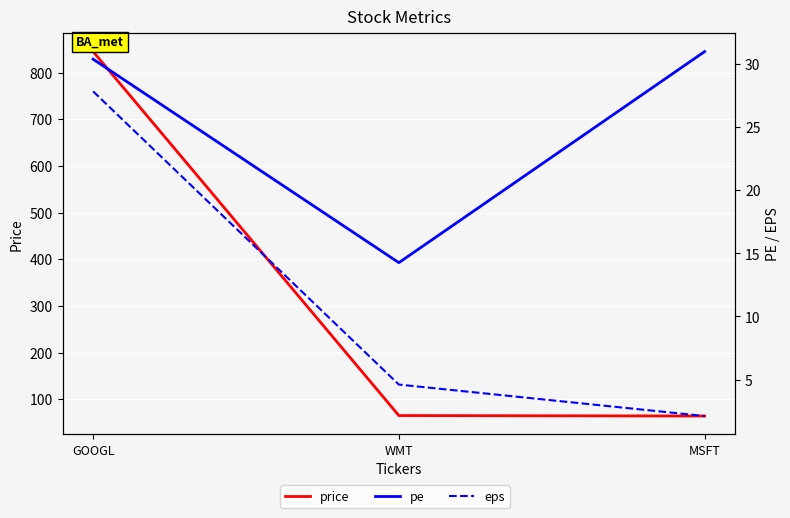

At how many categories does at least one series exceed 129?

1